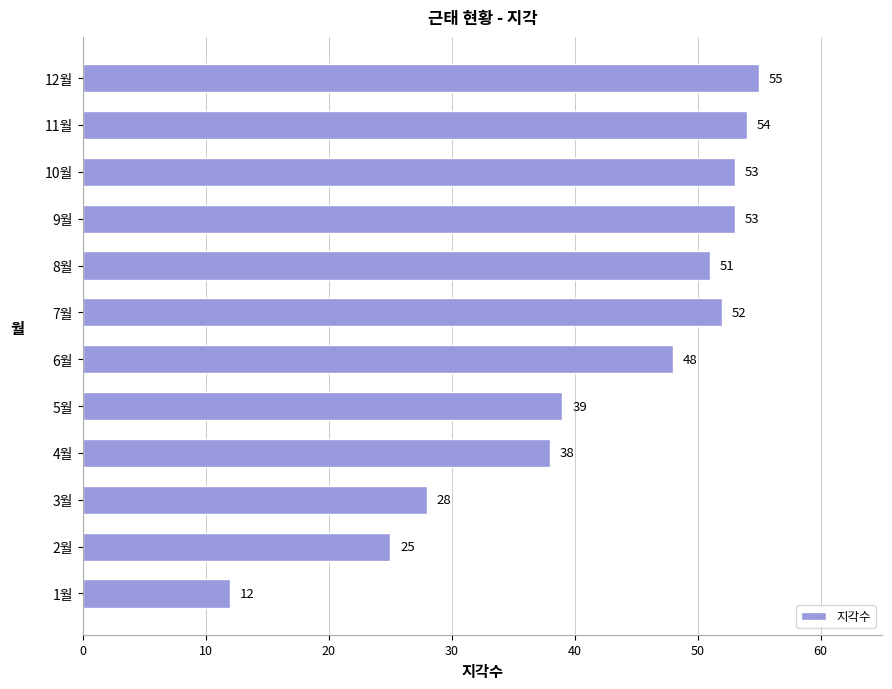

Approximately how many times larger is the value at 6월 compared to 10월?

0.9